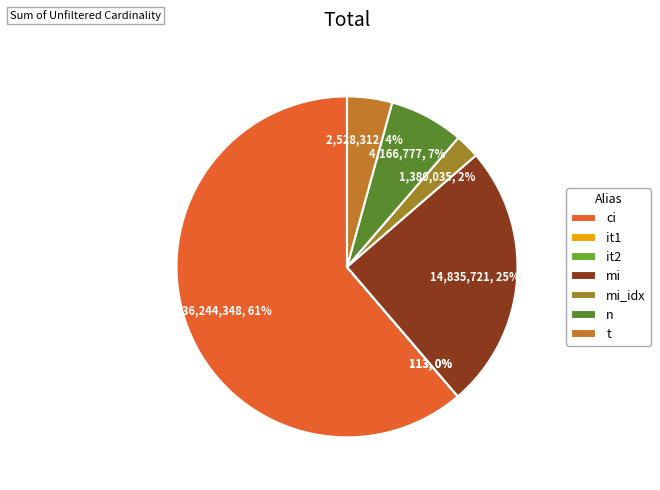

How many segments does this pie chart have?

7